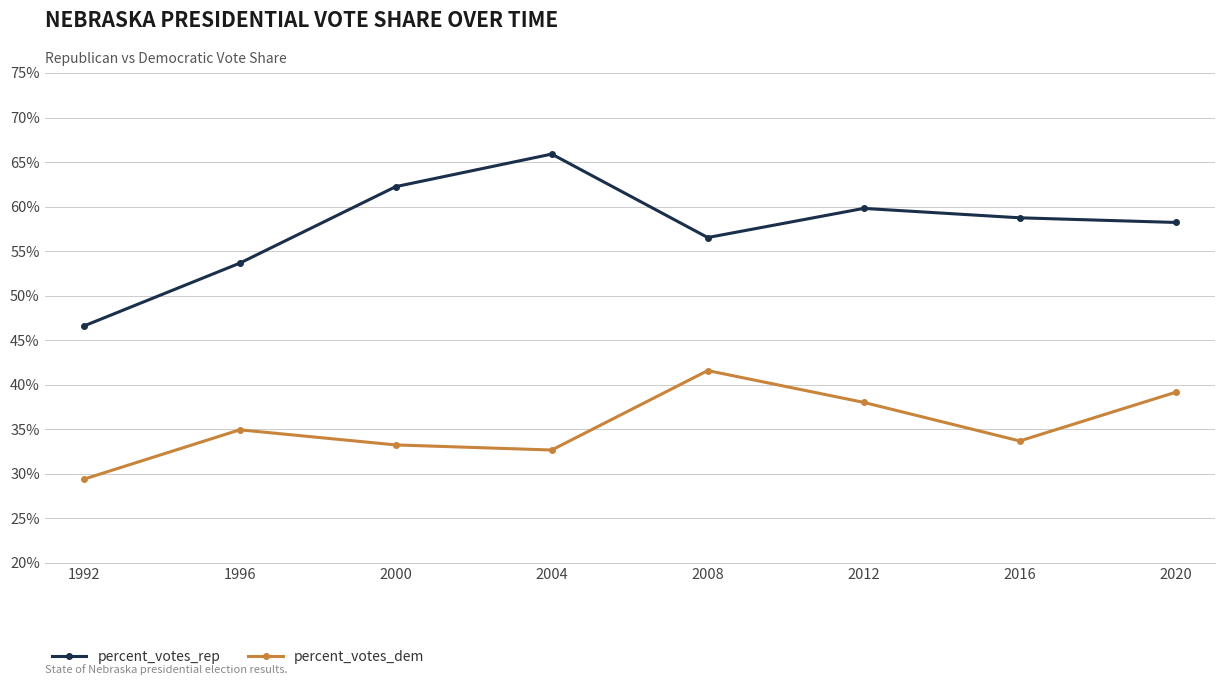

Which series changed the most between 1996 and 2016?

percent_votes_rep